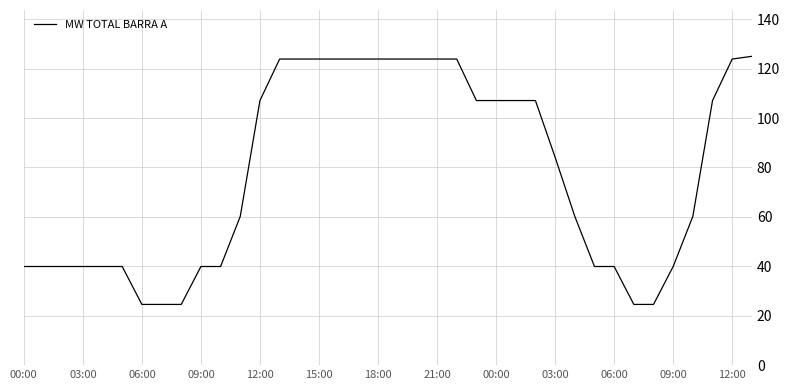

What is the minimum value shown in the chart?

24.6